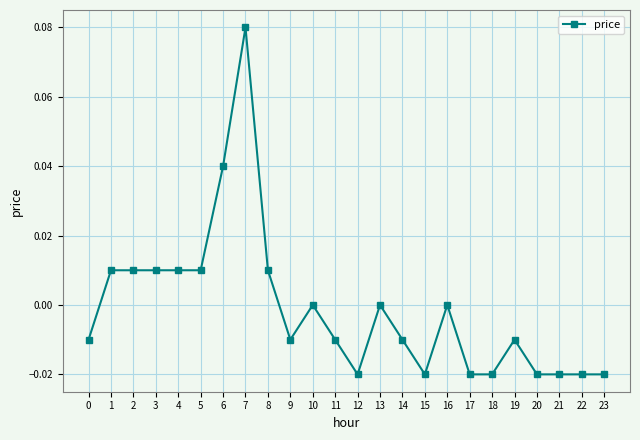

True or false: there are more than 1 points higher than both neighbors.

True